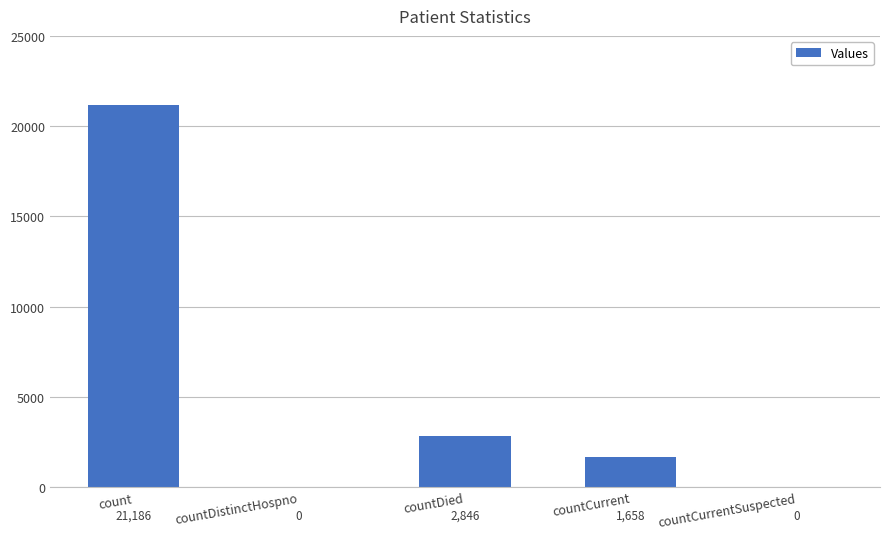

The value at count is 21186. True or false?

True